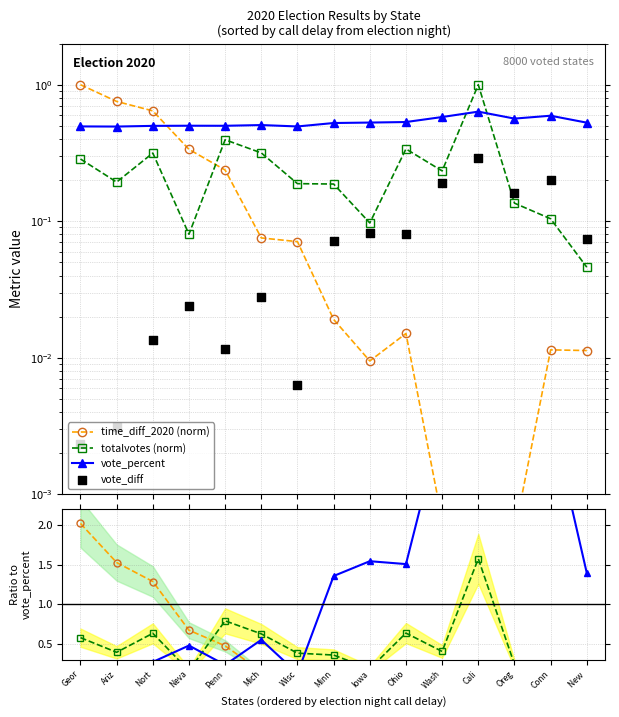

Which series reaches the maximum Y coordinate?

time_diff_2020